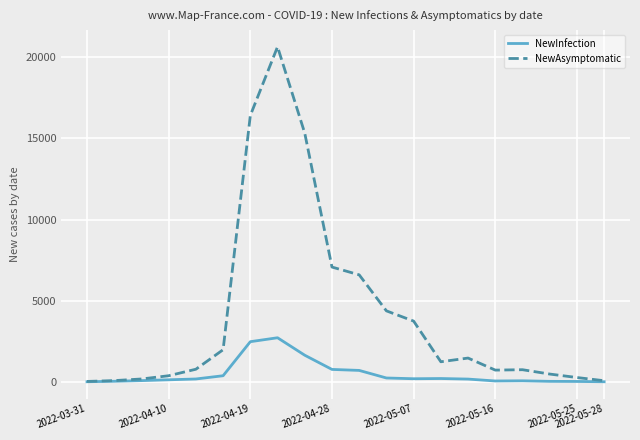

How many lines are shown in the chart?

2